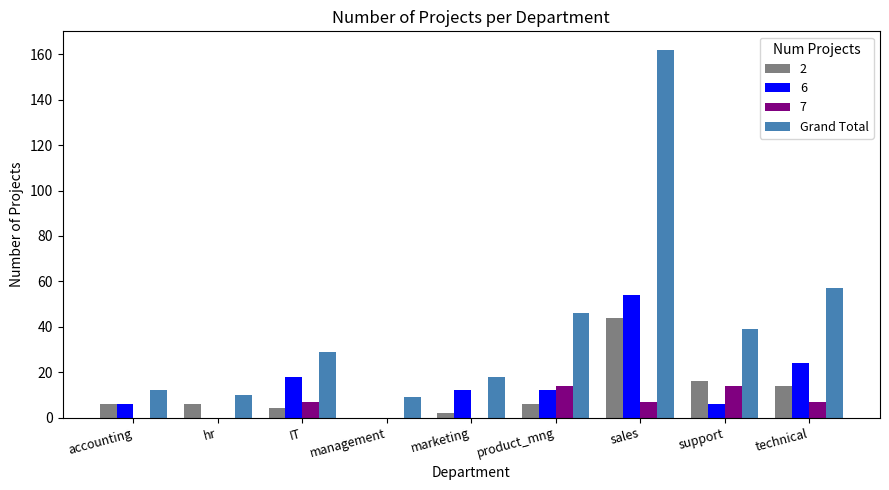

Is it true that 2 equals 16 at support?

True